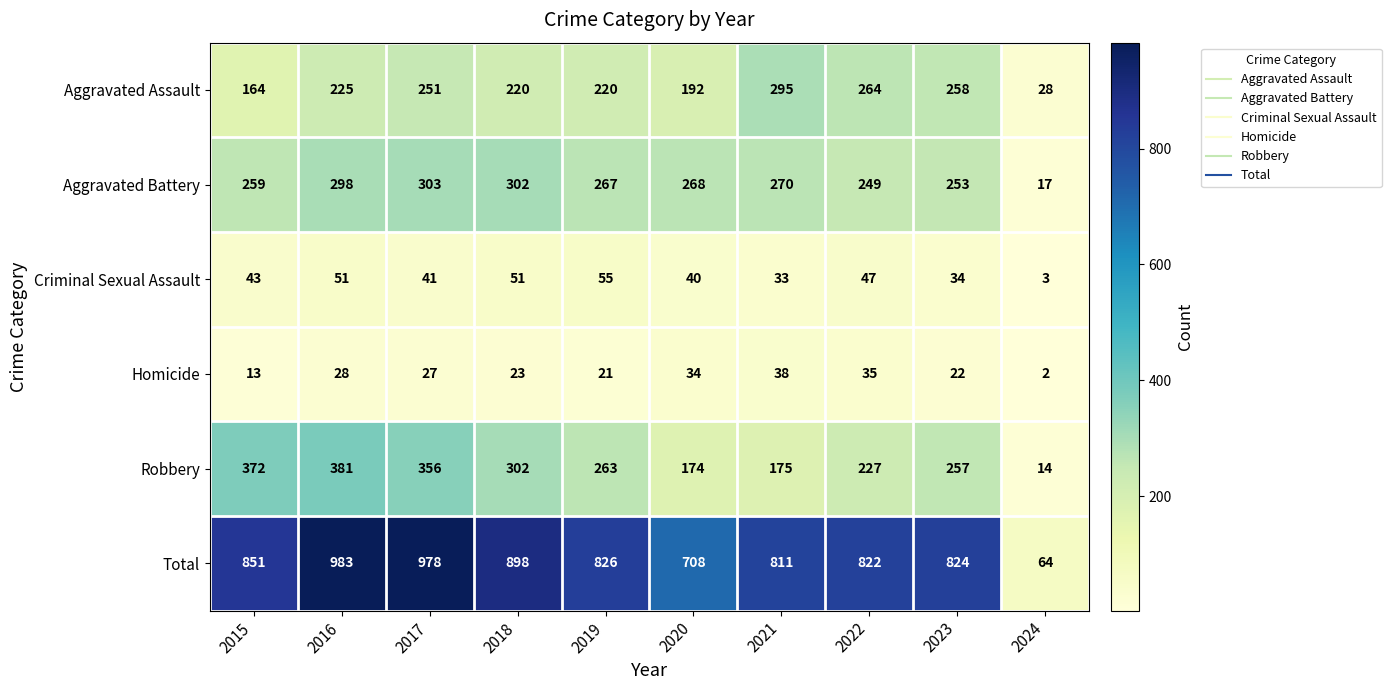

At how many categories does at least one series exceed 925?

2